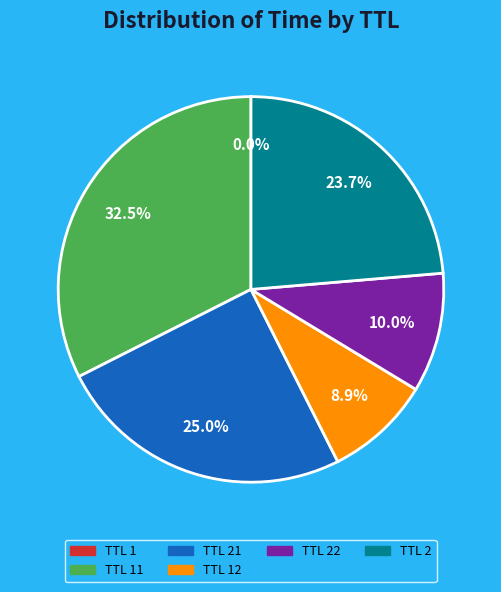

Is there any slice that represents more than half of the pie?

No